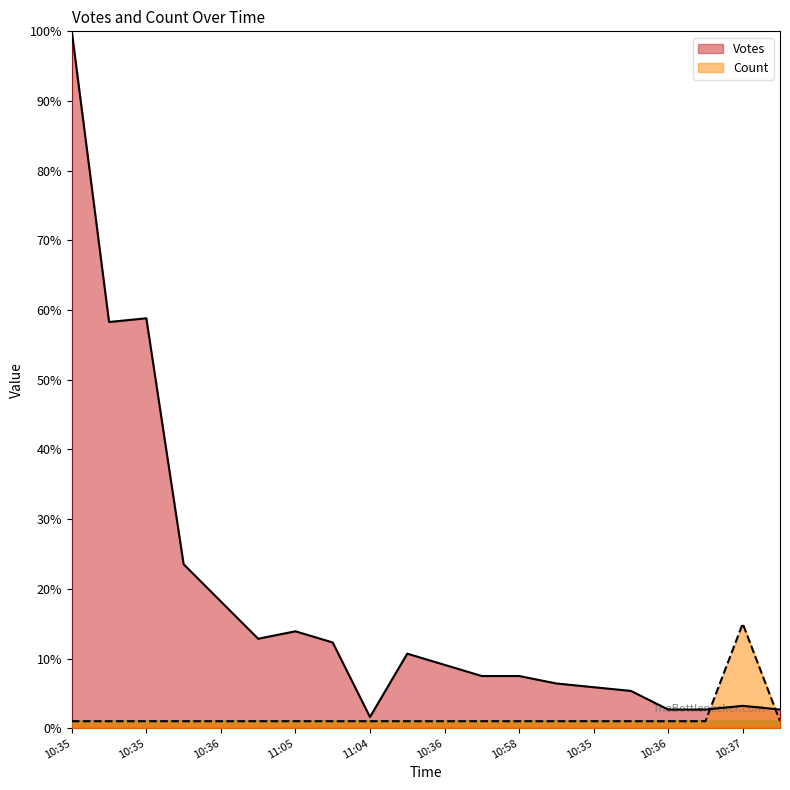

Where is Votes nearest to the value 50?

10:36